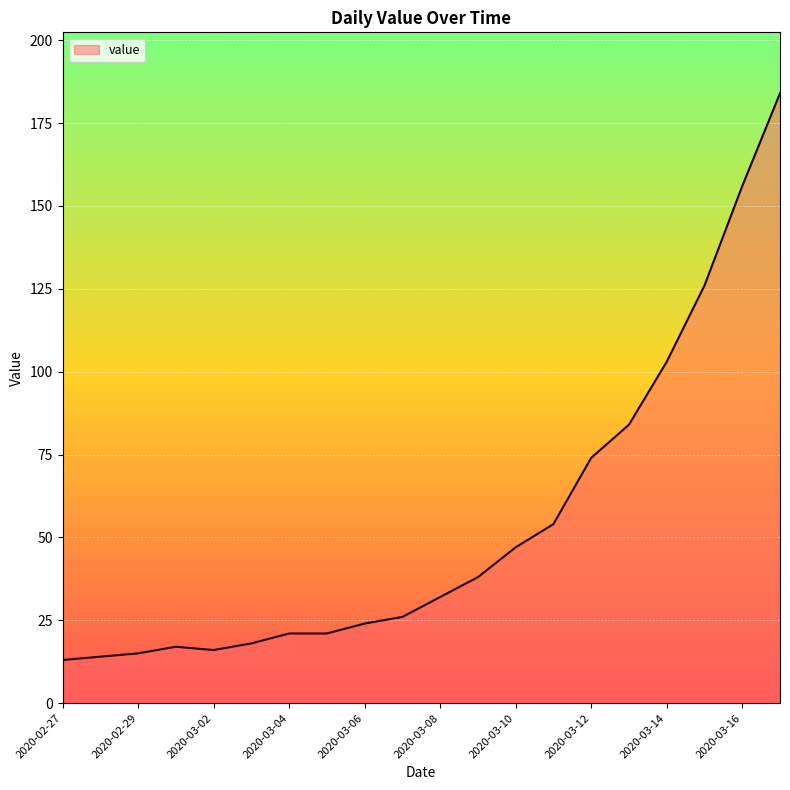

What is the difference between the maximum and minimum values?

171